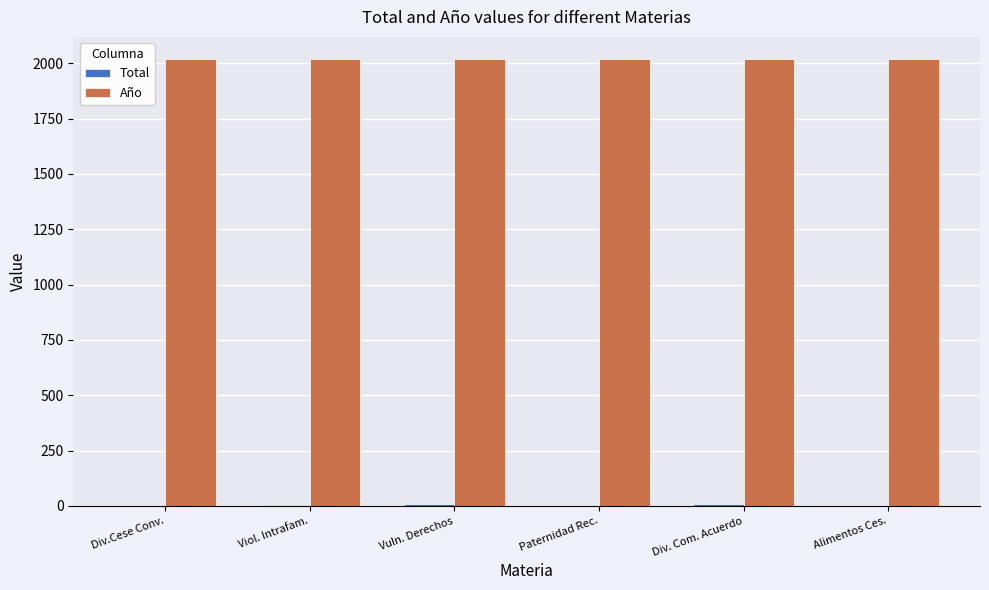

What is the maximum value for Año?

2018